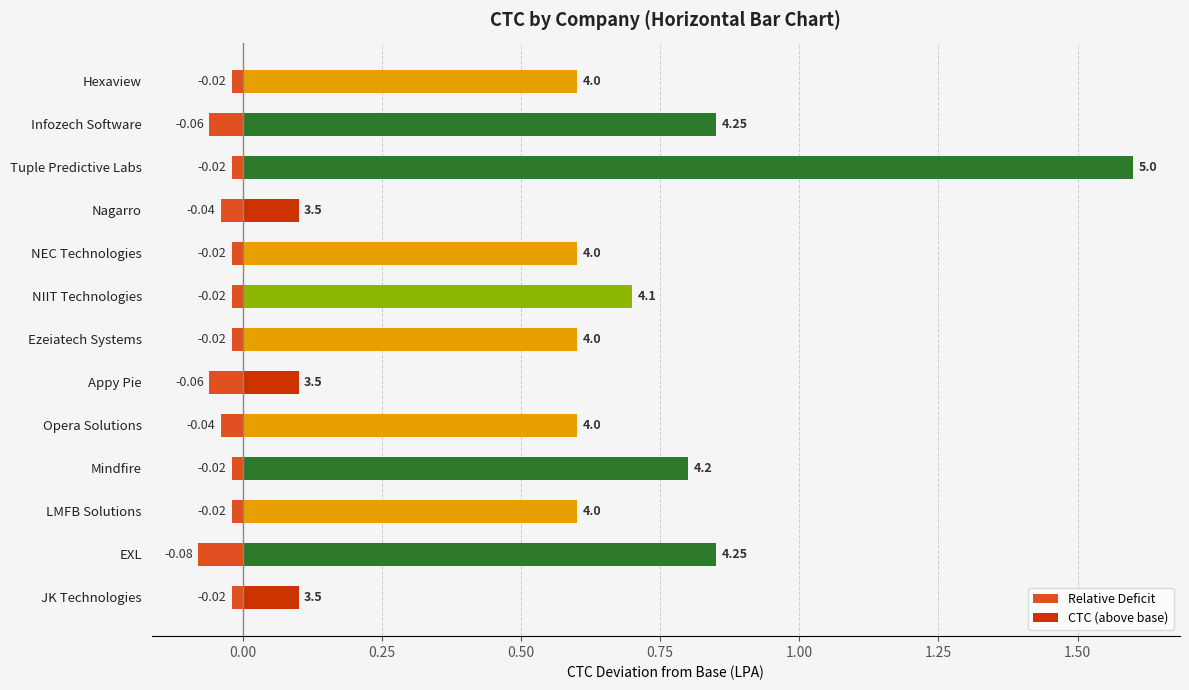

How many bars are there in total?

26